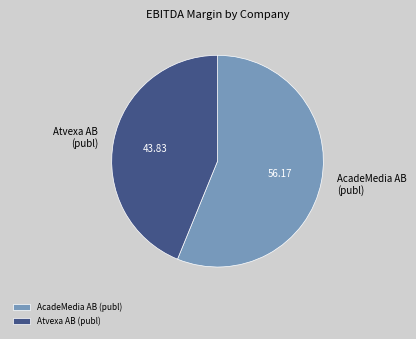

Rank the categories by value from lowest to highest.

Atvexa AB (publ), AcadeMedia AB (publ)